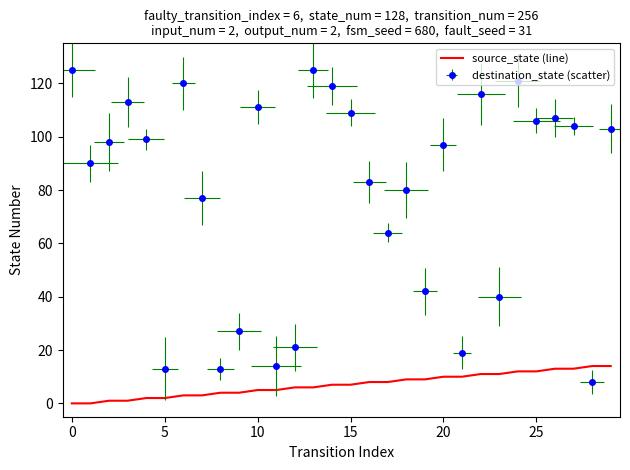

Between 21 and 9, which is larger?

21